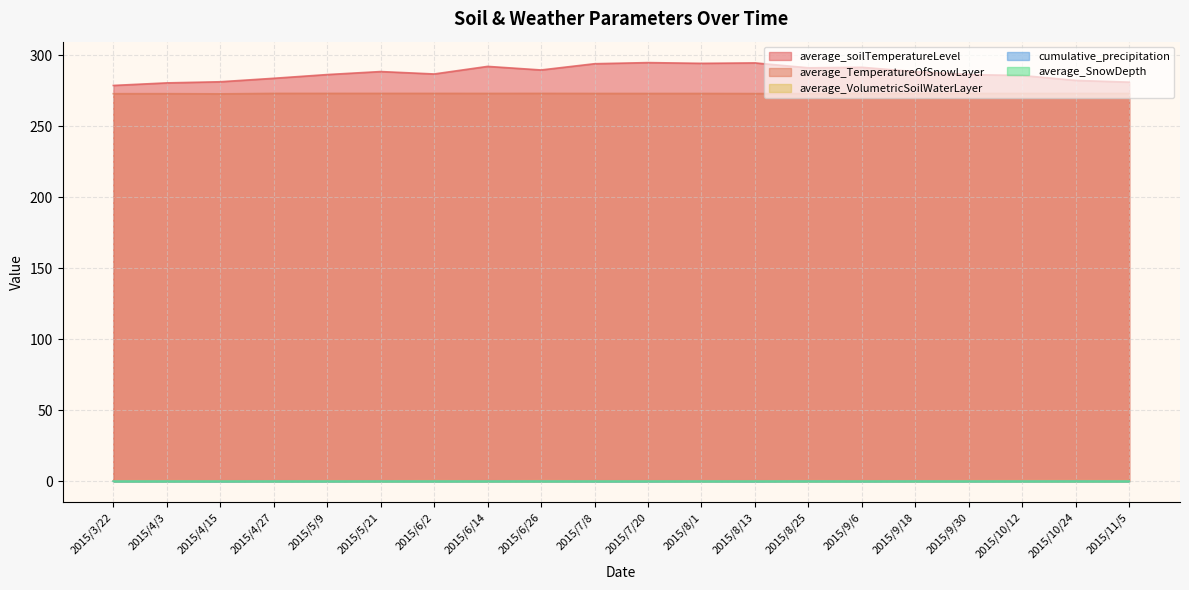

What is the difference between the average_soilTemperatureLevel values at 2015/8/25 and 2015/3/22?

12.4